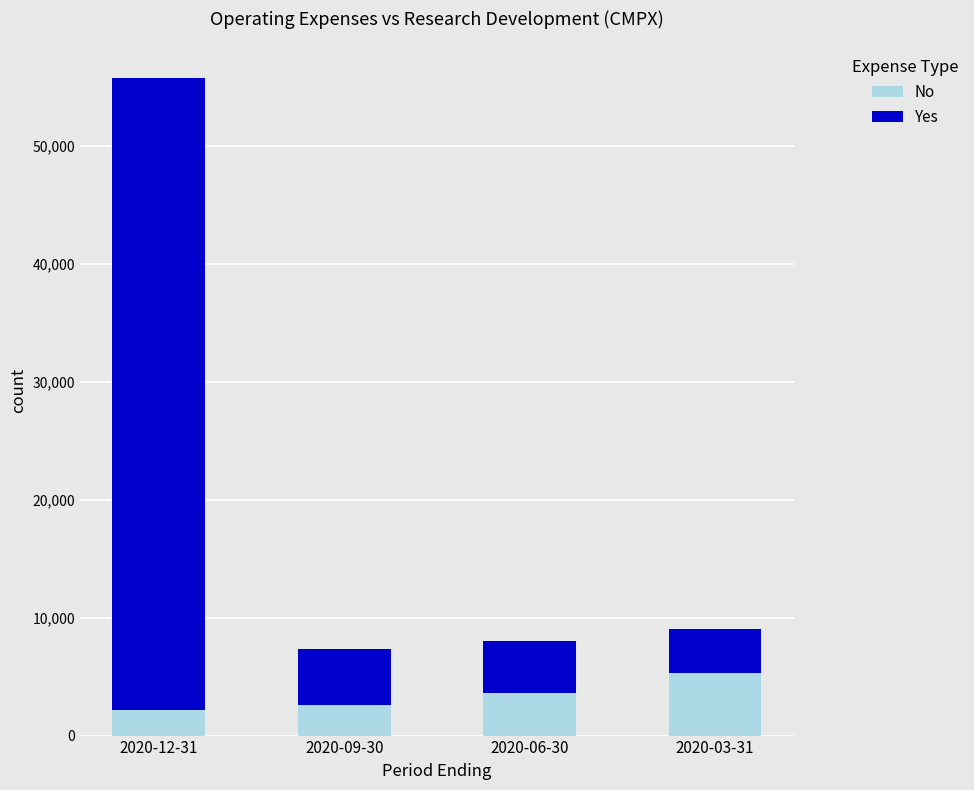

How many data points does each series have?

4